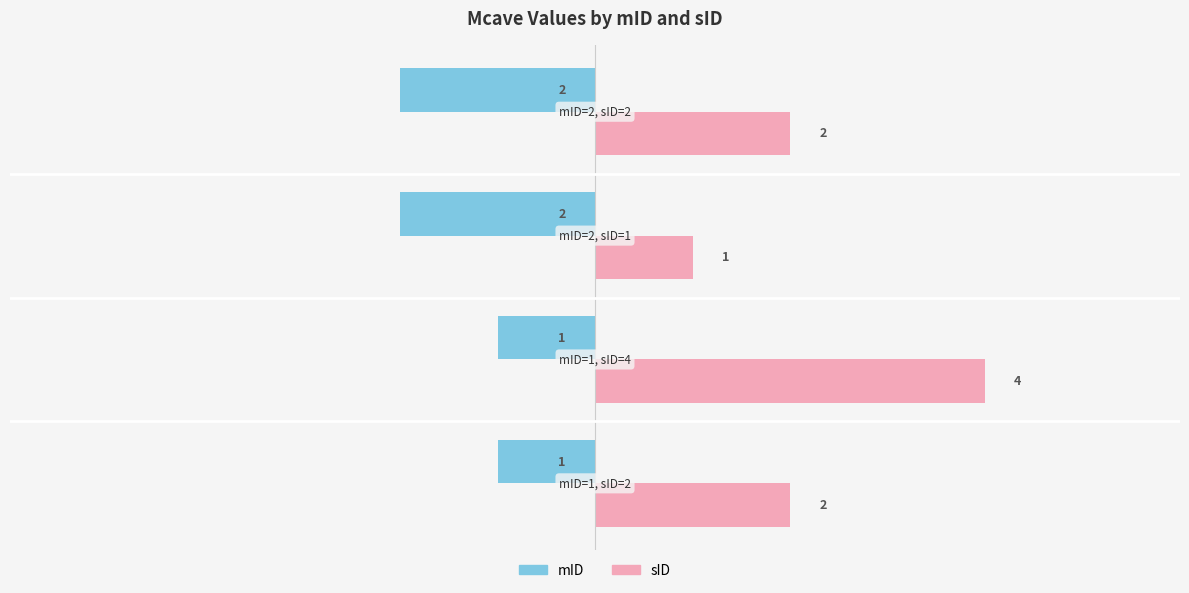

Count the sID values in the range 2 to 4.

3